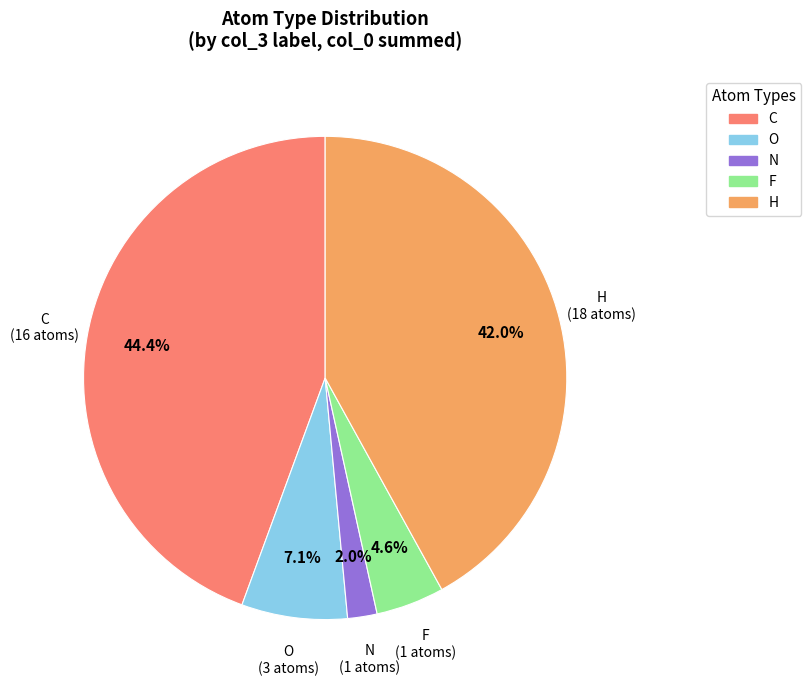

What is the largest slice in the pie chart?

C